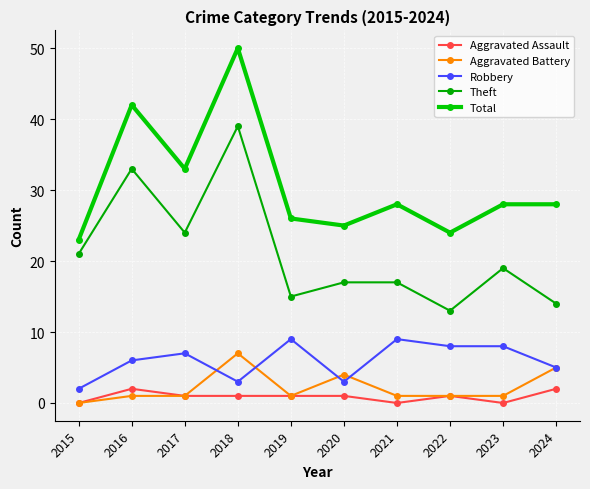

How many positive values does the Aggravated Battery series have?

9